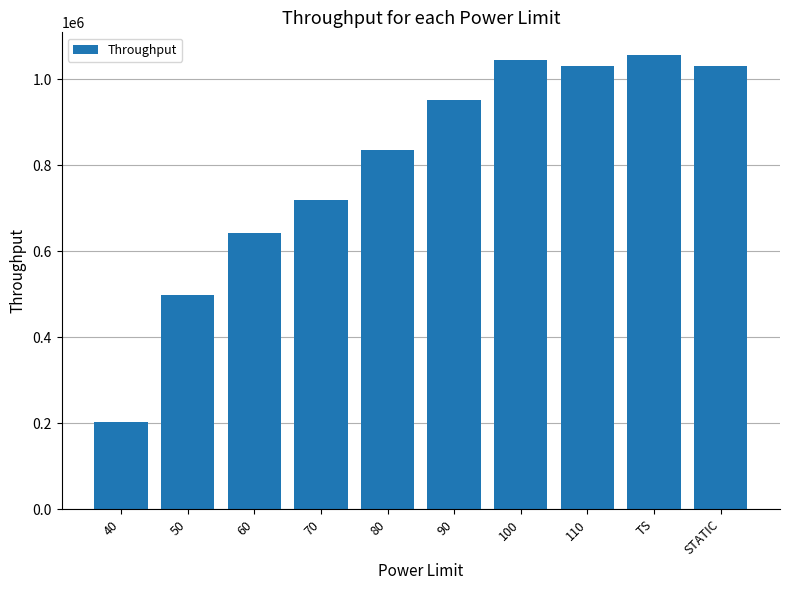

Between 110 and 90, which is larger?

110